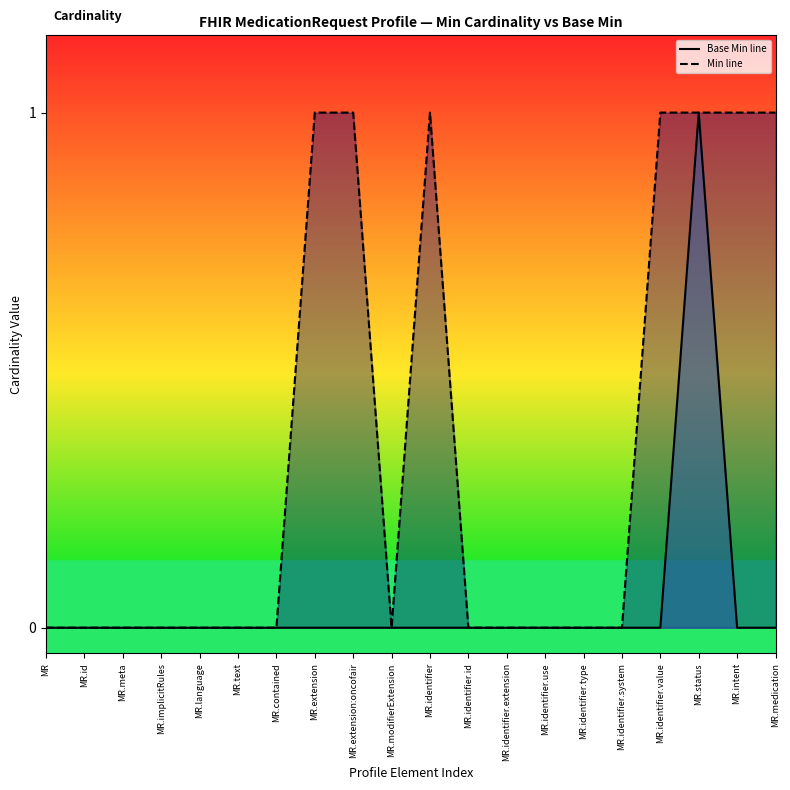

True or false: Base Min line has a value of 0 at MR.identifier.

False